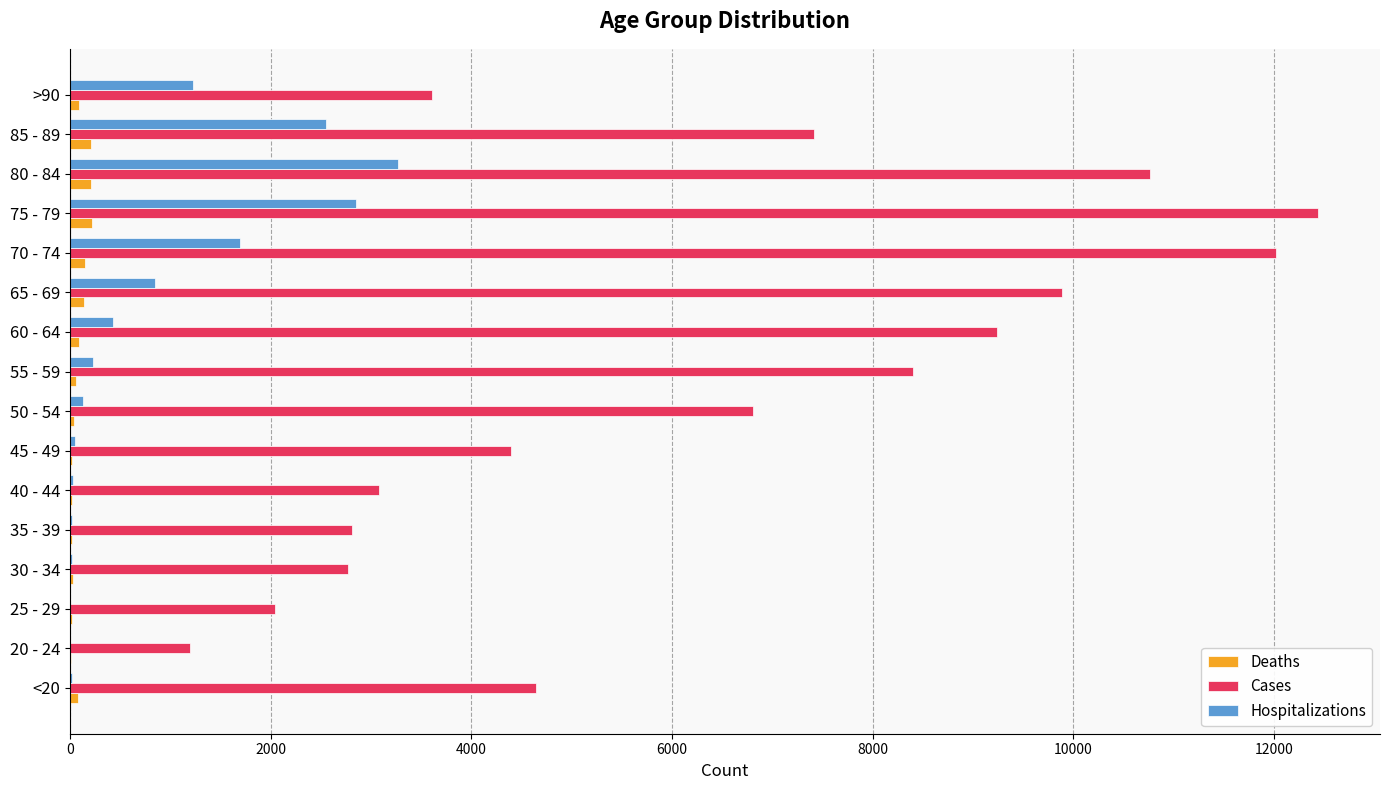

Is the value of Hospitalizations at 50 - 54 greater than the value of Cases at 75 - 79?

No